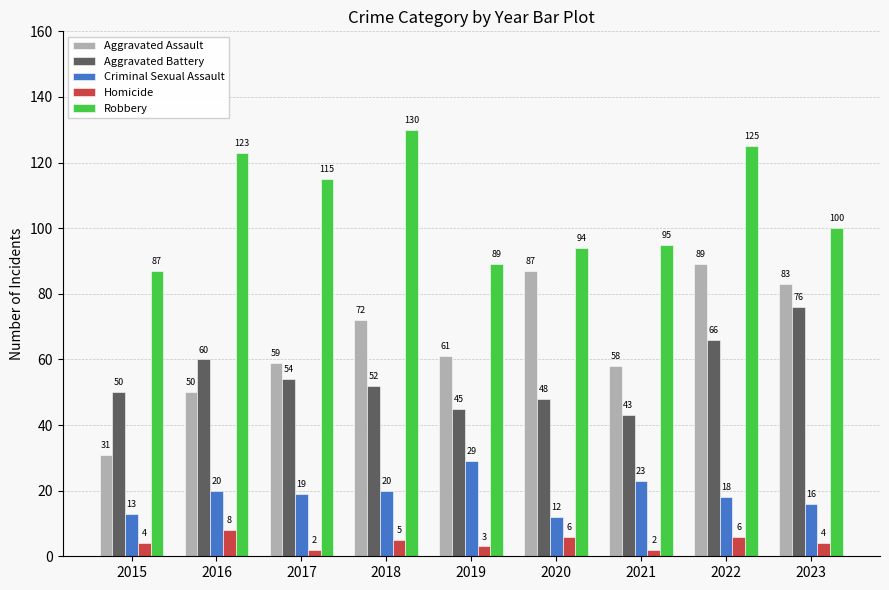

Reading left to right, extract all data points from this chart.

Aggravated Assault: 2015=31	2016=50	2017=59	2018=72	2019=61	2020=87	2021=58	2022=89	2023=83
Aggravated Battery: 2015=50	2016=60	2017=54	2018=52	2019=45	2020=48	2021=43	2022=66	2023=76
Criminal Sexual Assault: 2015=13	2016=20	2017=19	2018=20	2019=29	2020=12	2021=23	2022=18	2023=16
Homicide: 2015=4	2016=8	2017=2	2018=5	2019=3	2020=6	2021=2	2022=6	2023=4
Robbery: 2015=87	2016=123	2017=115	2018=130	2019=89	2020=94	2021=95	2022=125	2023=100